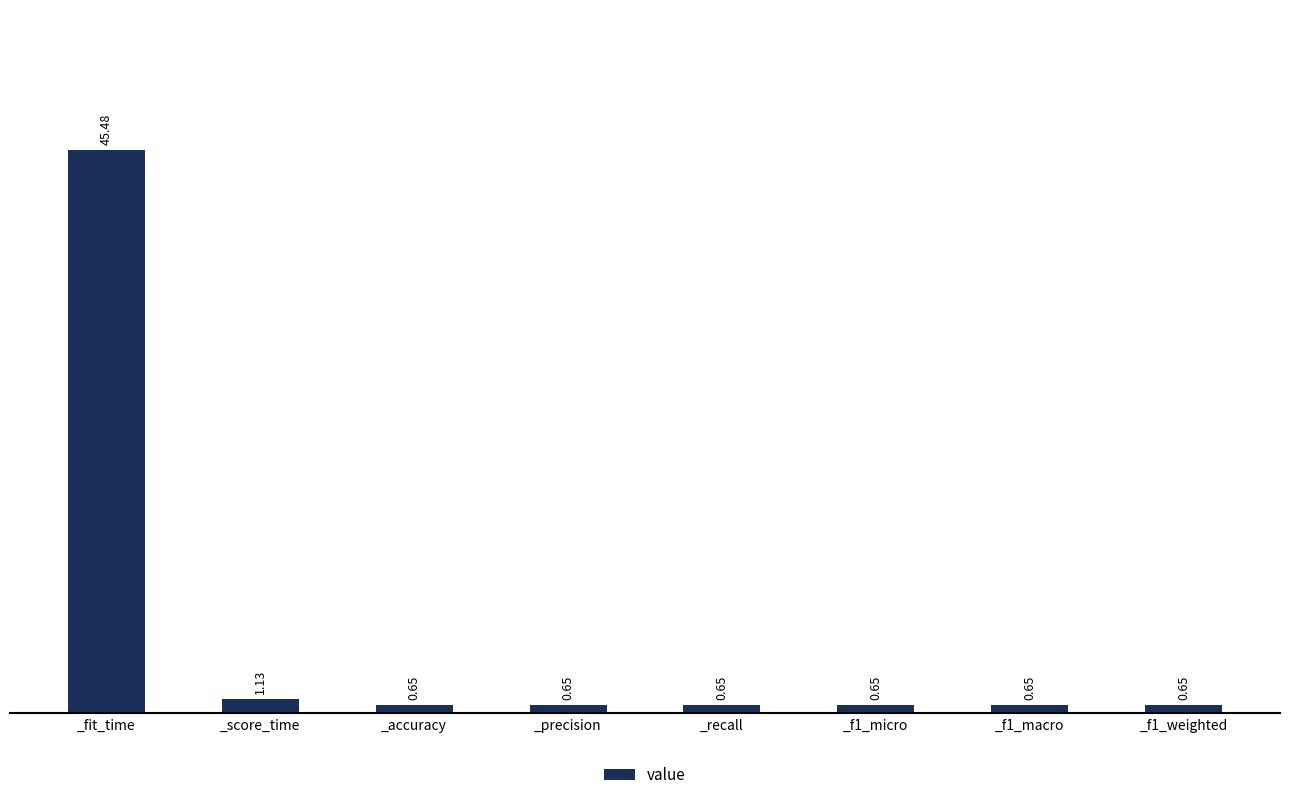

Which label corresponds to the largest value in the chart?

_fit_time